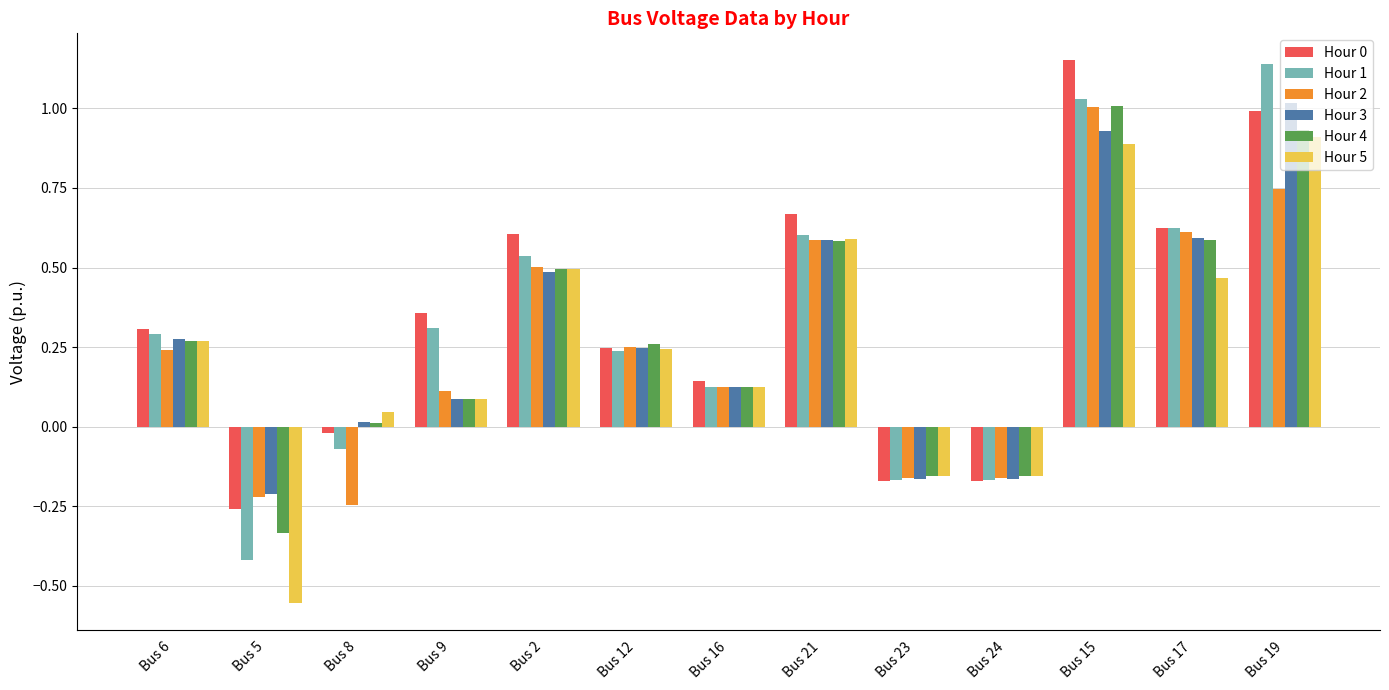

What is the total value across all series at Bus 17?

3.5